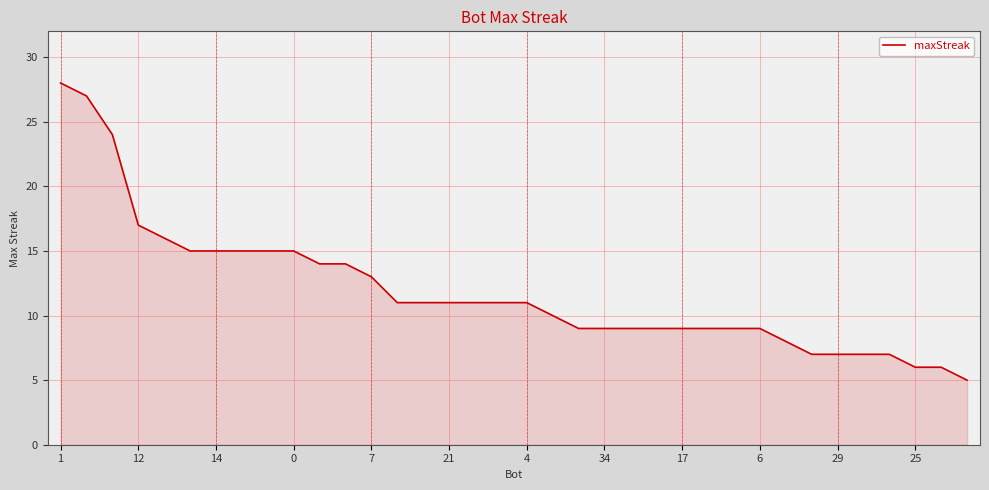

What is the maximum value shown in the chart?

28